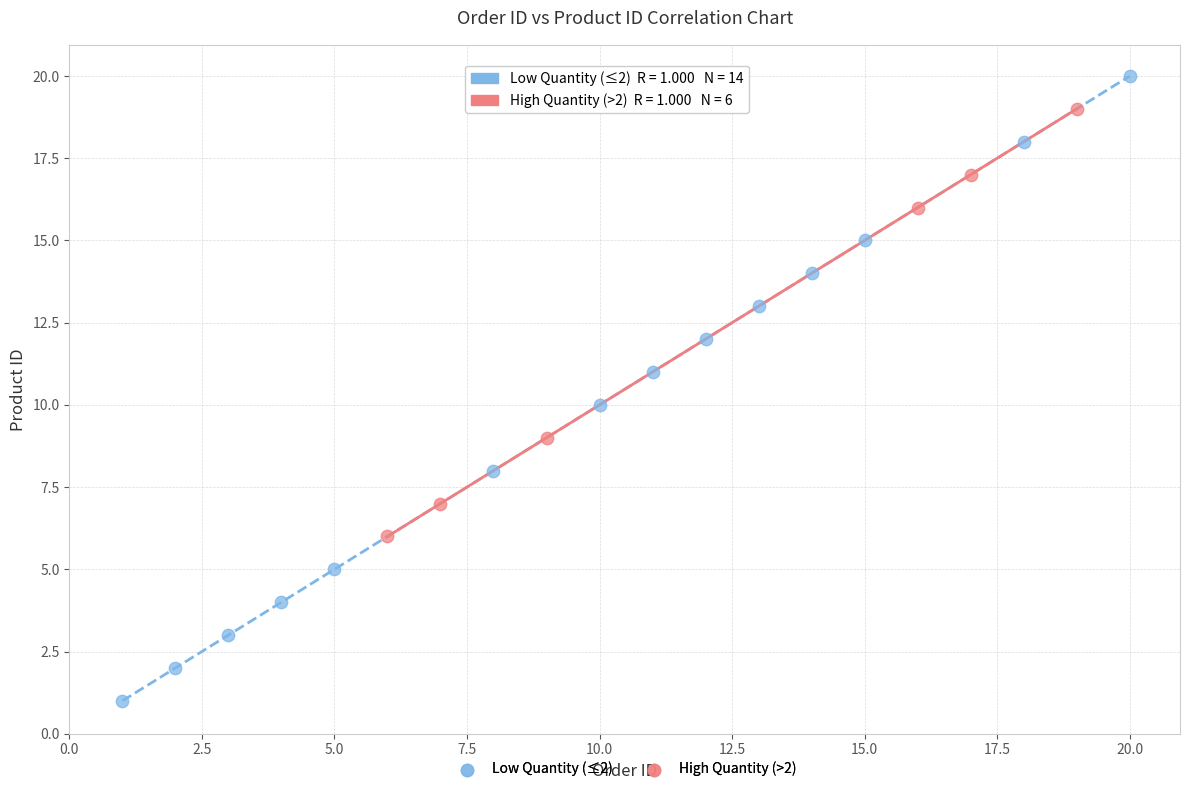

Which series reaches the minimum Y coordinate?

Low Quantity (≤2)